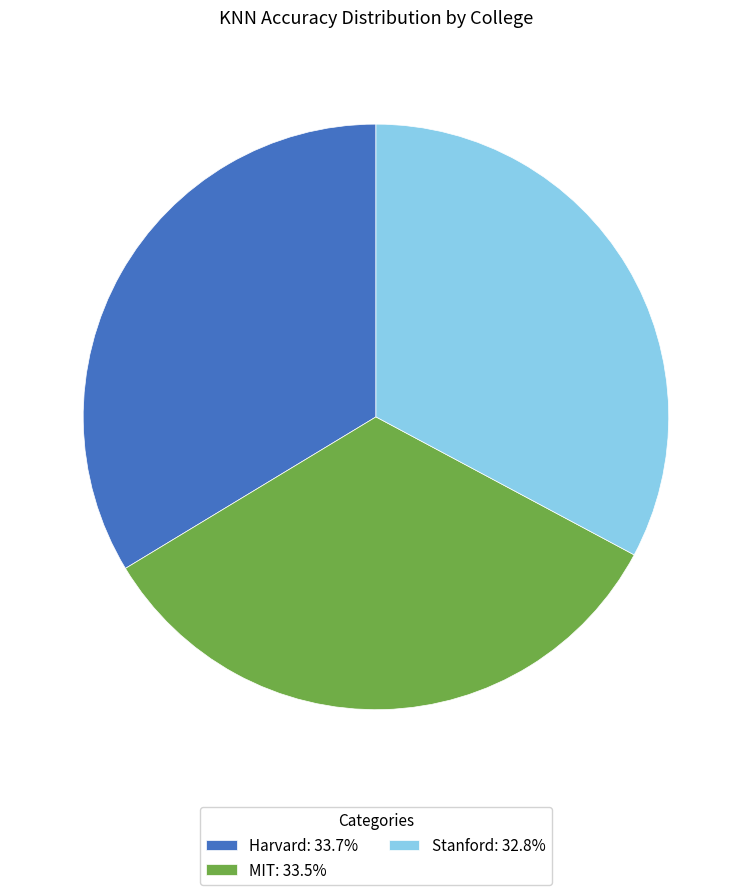

Is the sum of Harvard: 33.7% and MIT: 33.5% greater than half?

Yes